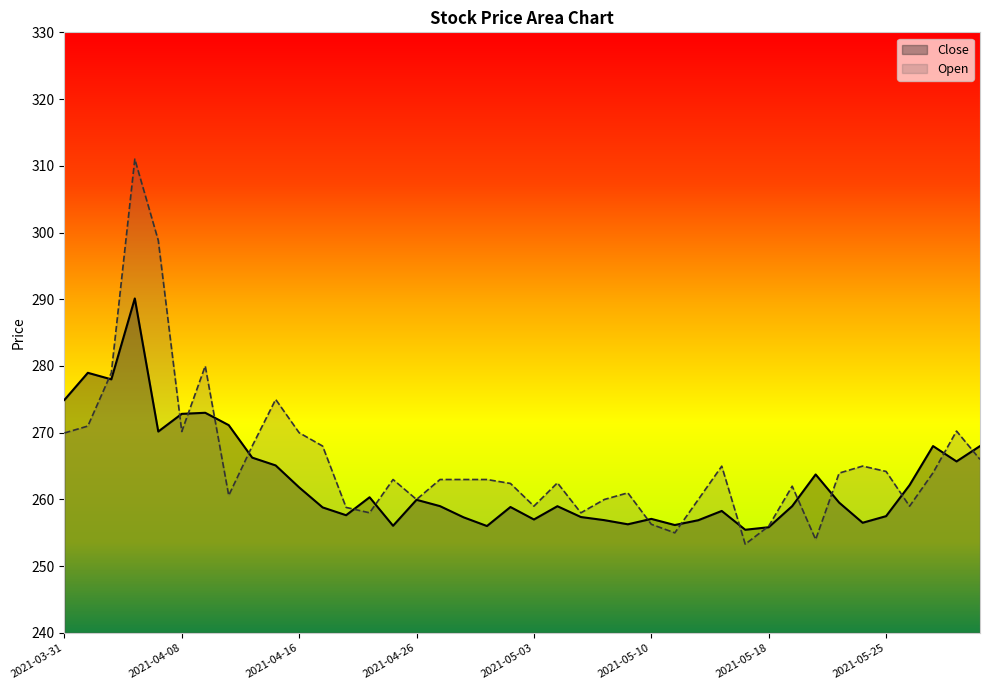

Which series changed the most between 2021-04-09 and 2021-05-03?

Open